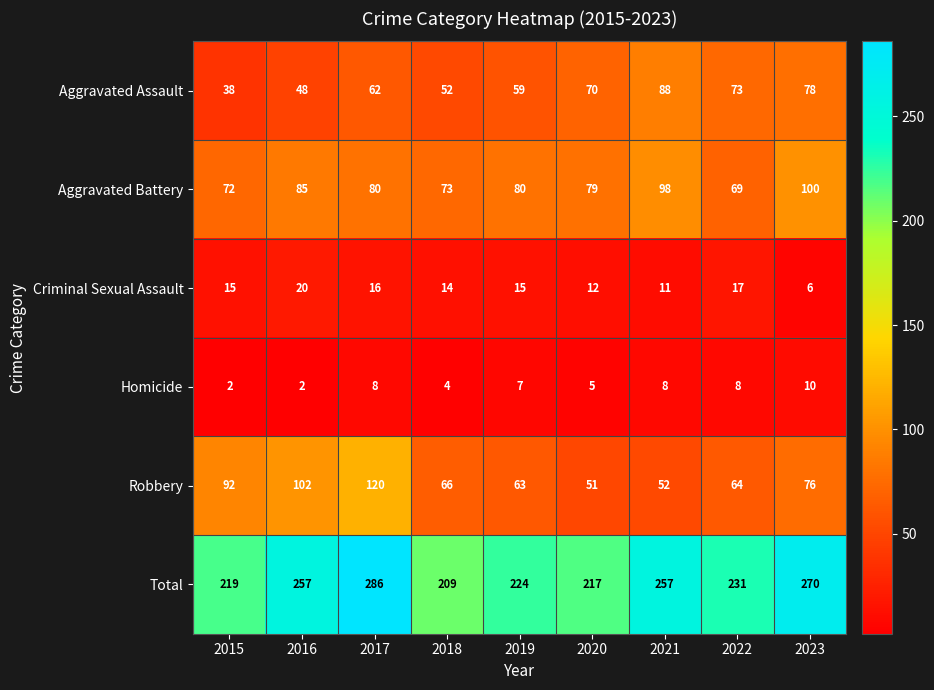

At which category does the chart reach its peak across all series?

2017